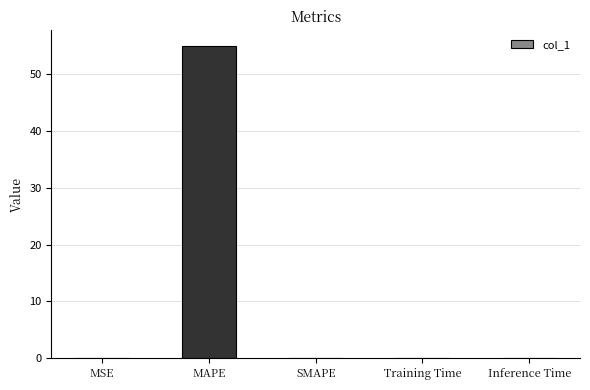

What is the sum of all values?

55.1